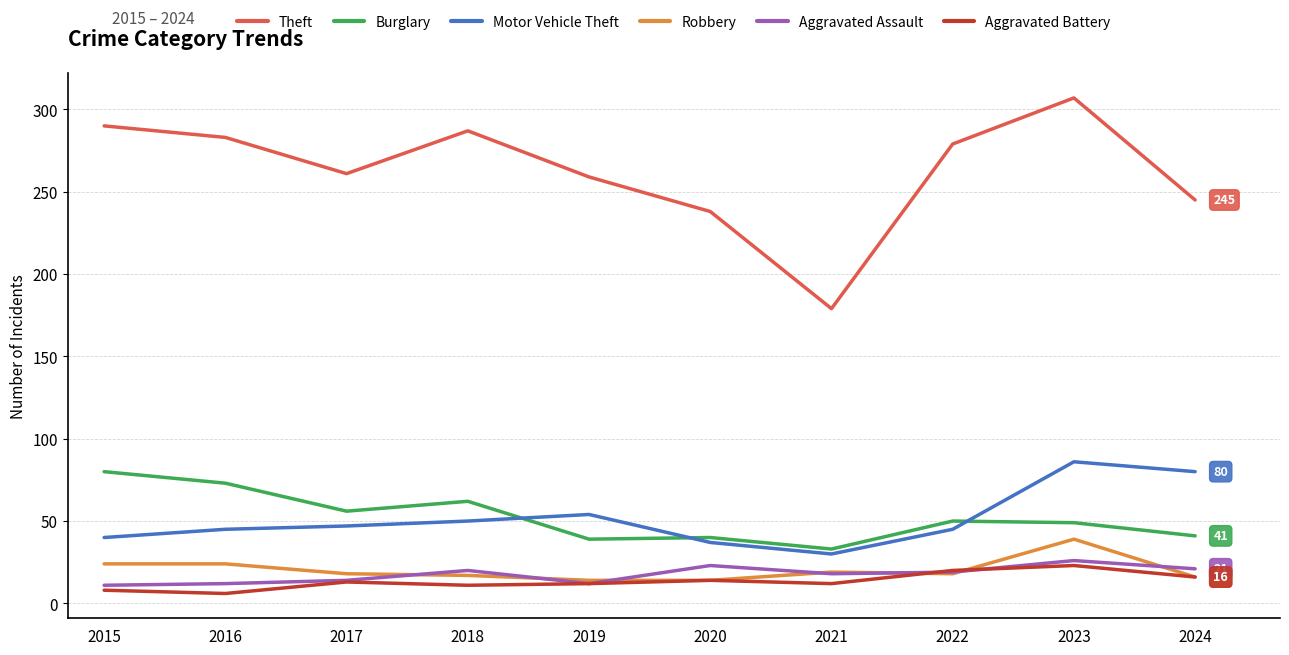

Which category has the highest value across all series?

2023